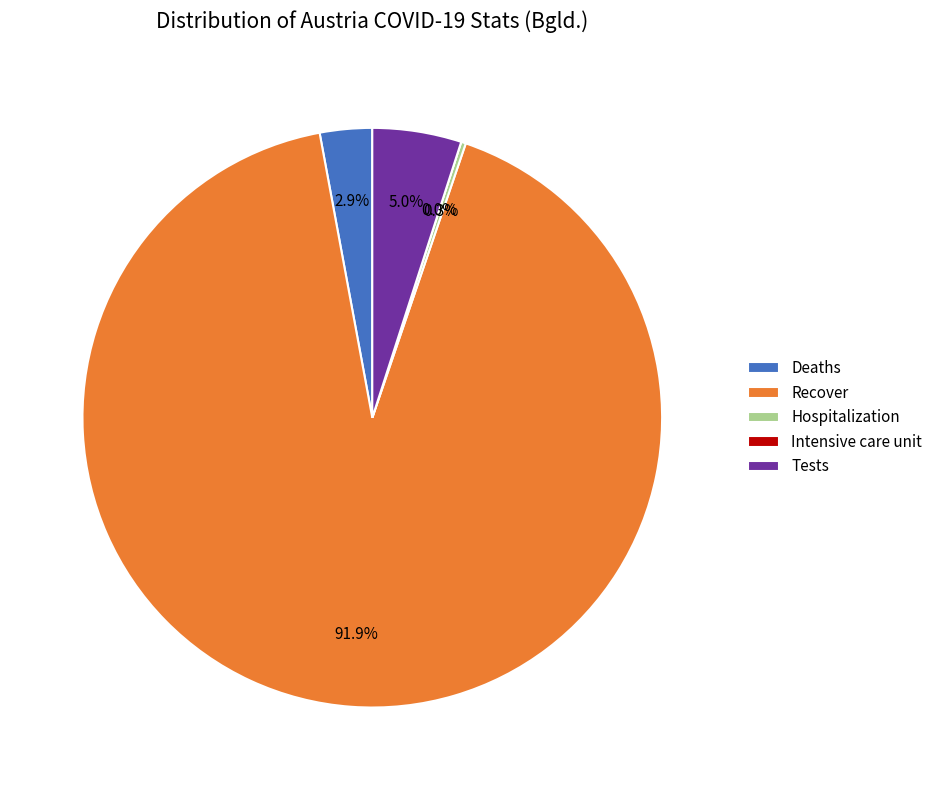

What is the total percentage of Tests and Hospitalization?

5.2%